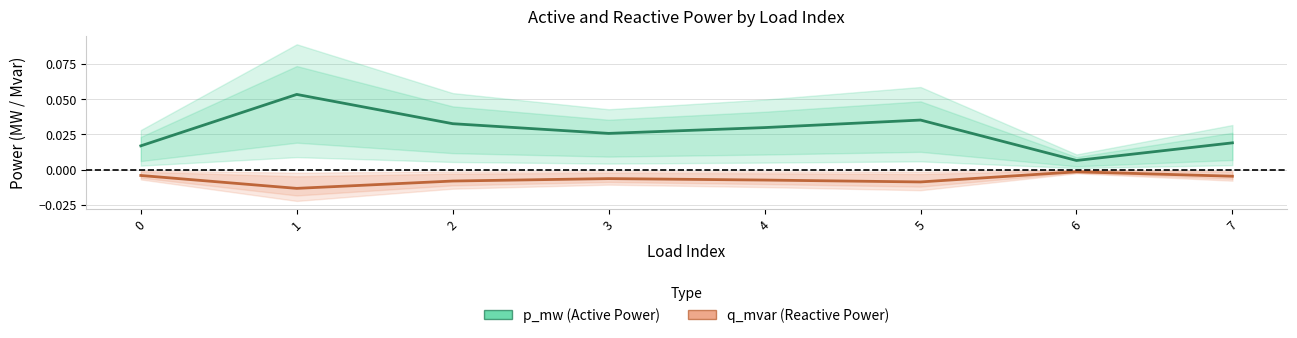

Which series changed the most between 5 and 7?

p_mw